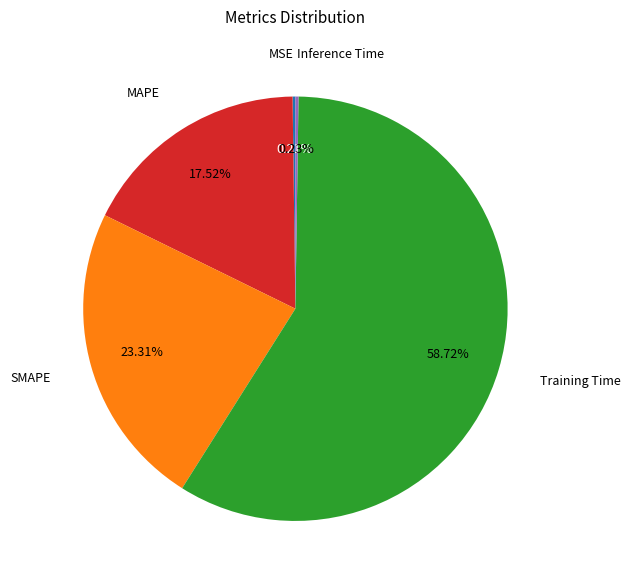

To the nearest percent, what is the difference between the largest and smallest slice percentages?

59%